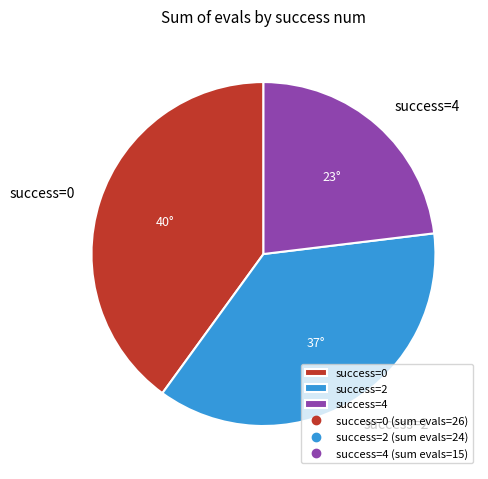

How many slices are in this pie chart?

3